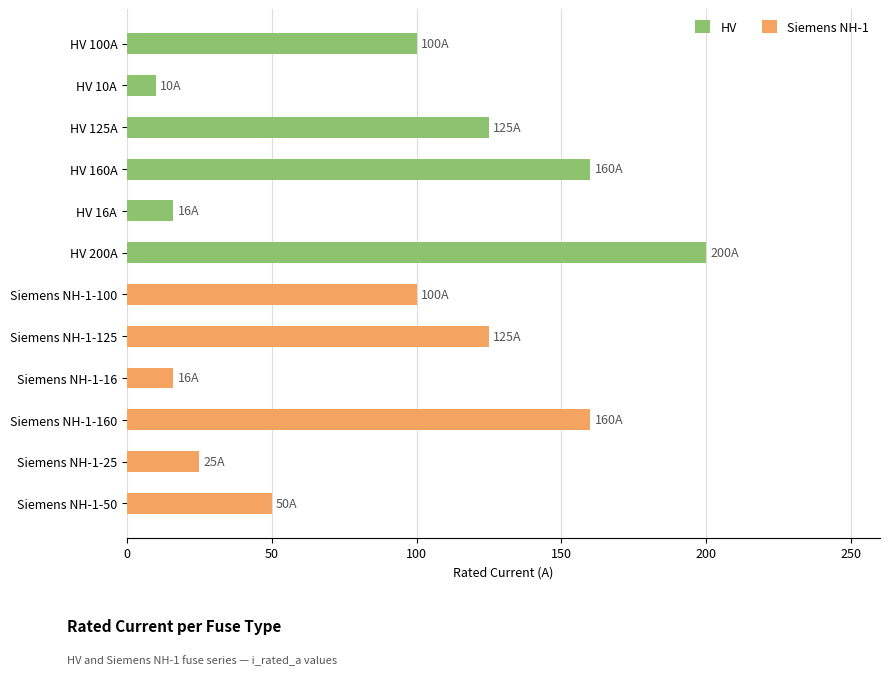

What is the sum of all Siemens NH-1 values?

476